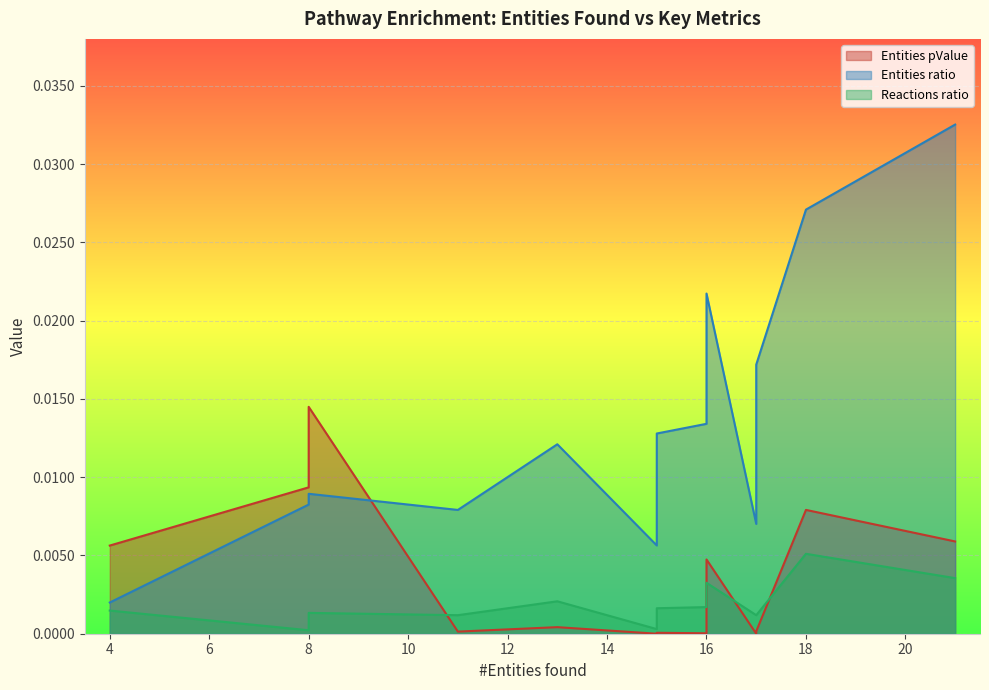

The value of Entities pValue at 18 is 0.0. True or false?

False